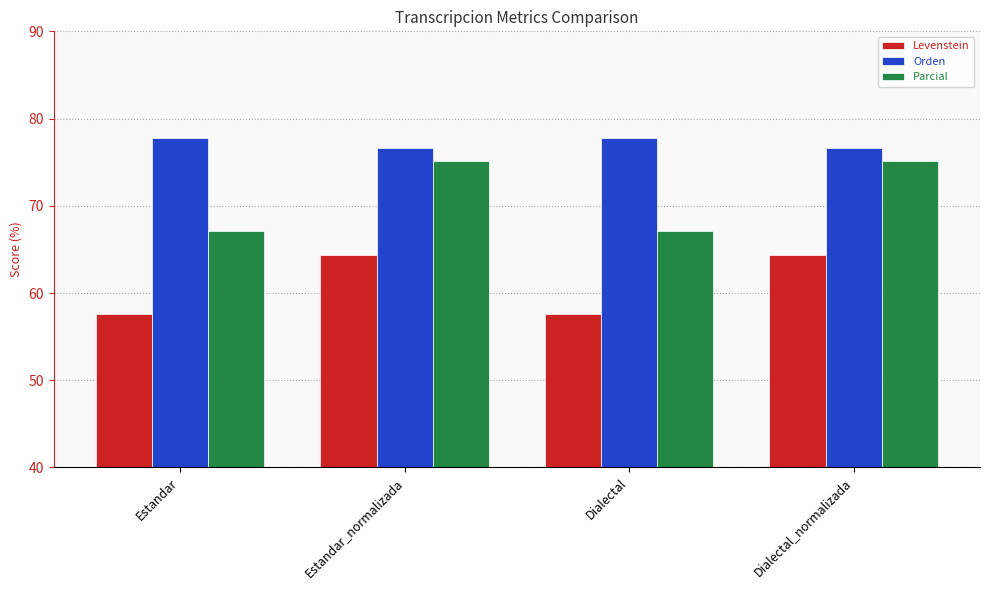

What is the lowest value of the Orden series?

76.6